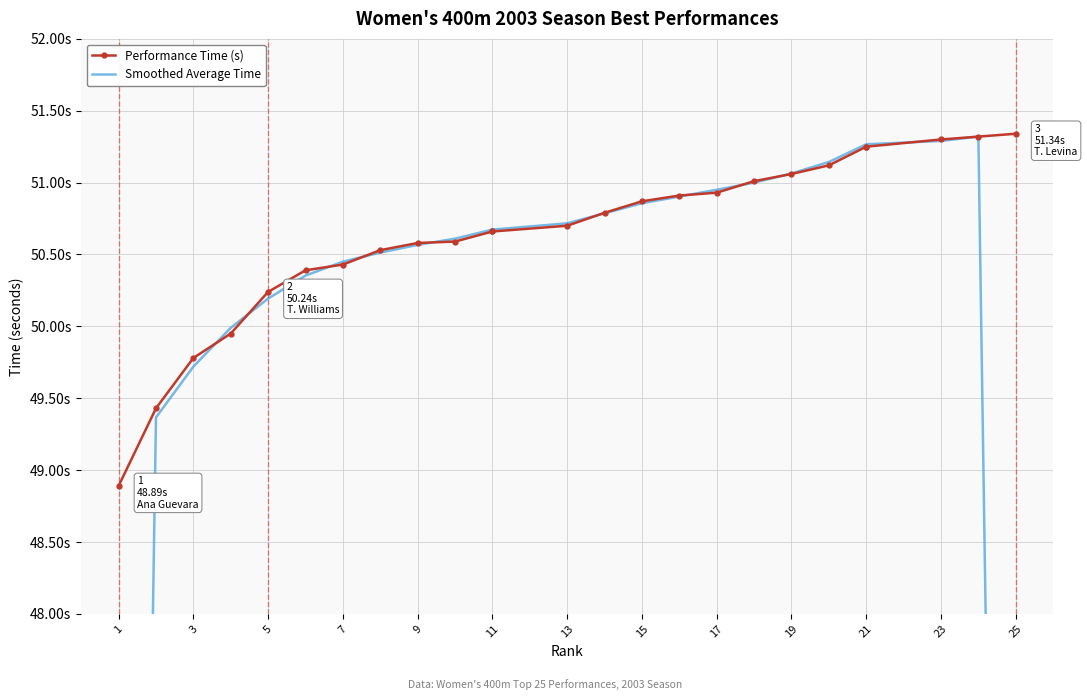

Is it true that Performance Time (s) equals 32.8 at 5?

False